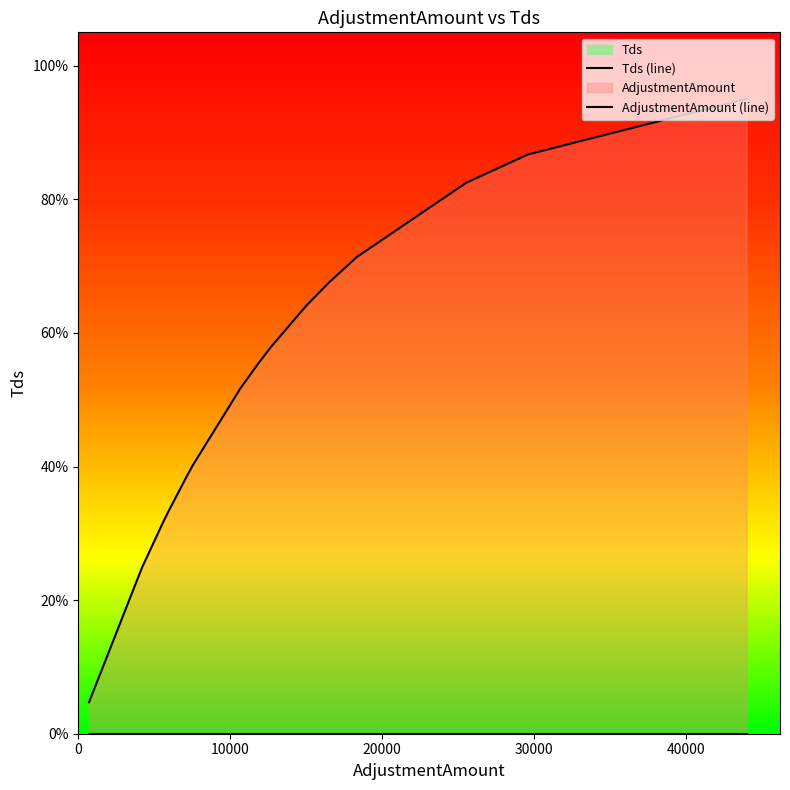

True or false: AdjustmentAmount (line) has more than 1 interior local peaks.

False